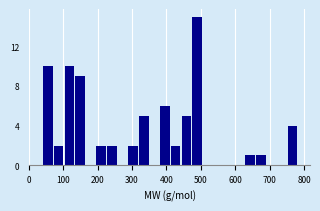

Read against the x-axis, roughly where is the centre of the tallest bar?

490